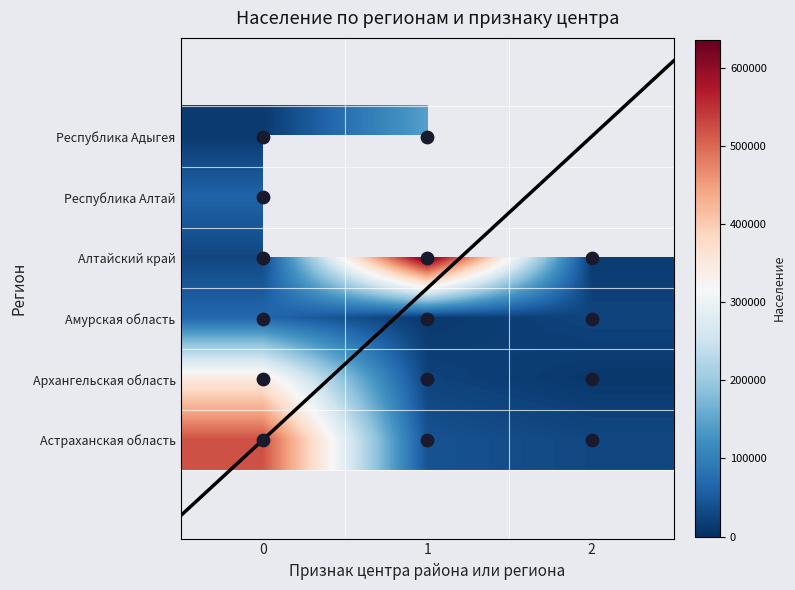

Which series changed the most between 1 and 2?

Алтайский край